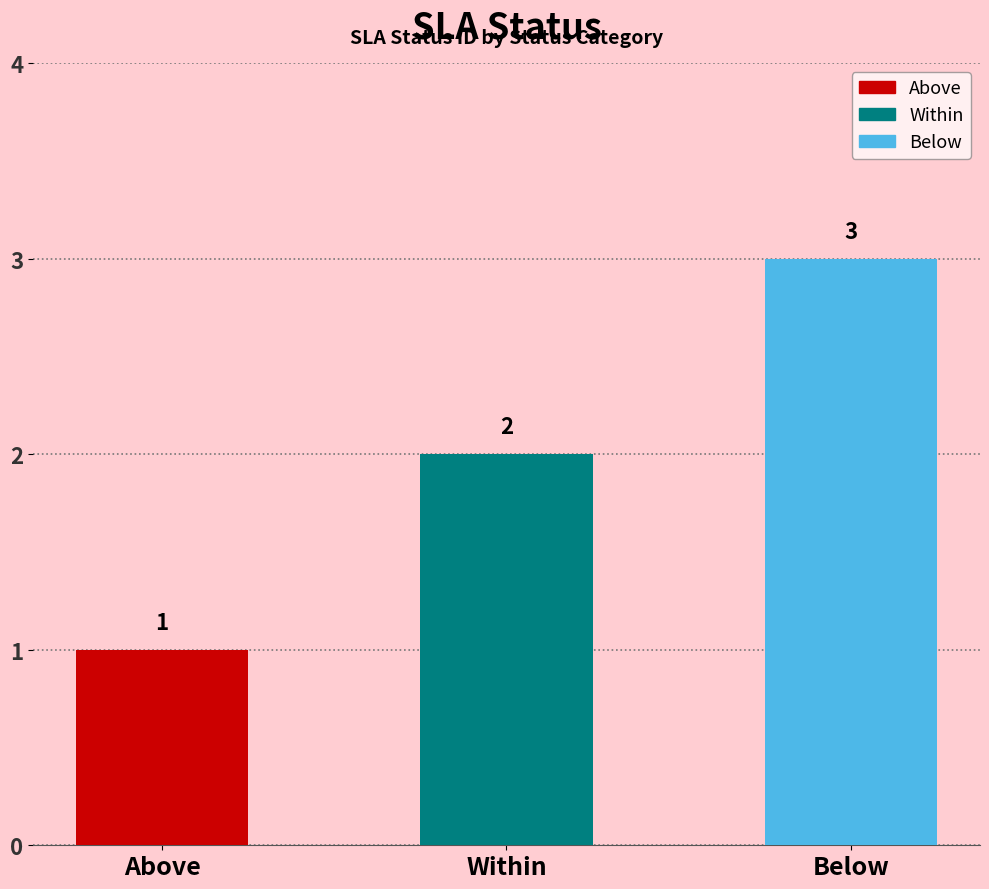

The chart shows a value of 2 at Within. True or false?

True